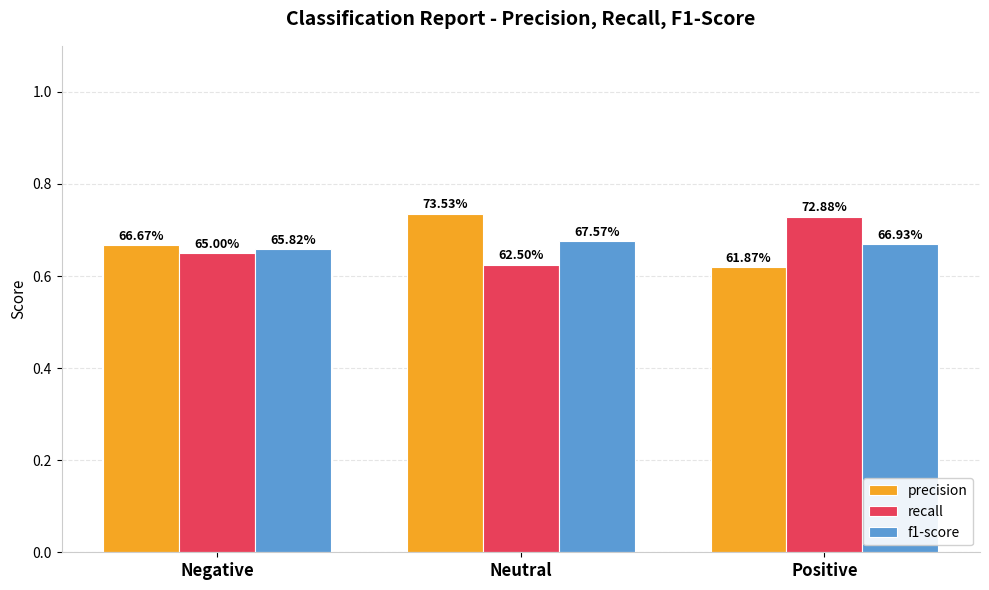

What position from the left is Neutral?

2